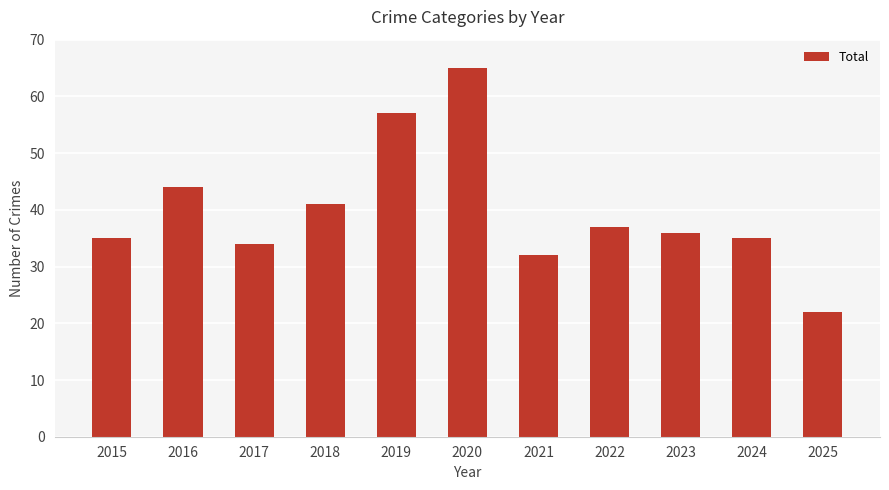

What is the difference between the second highest and second lowest values?

25